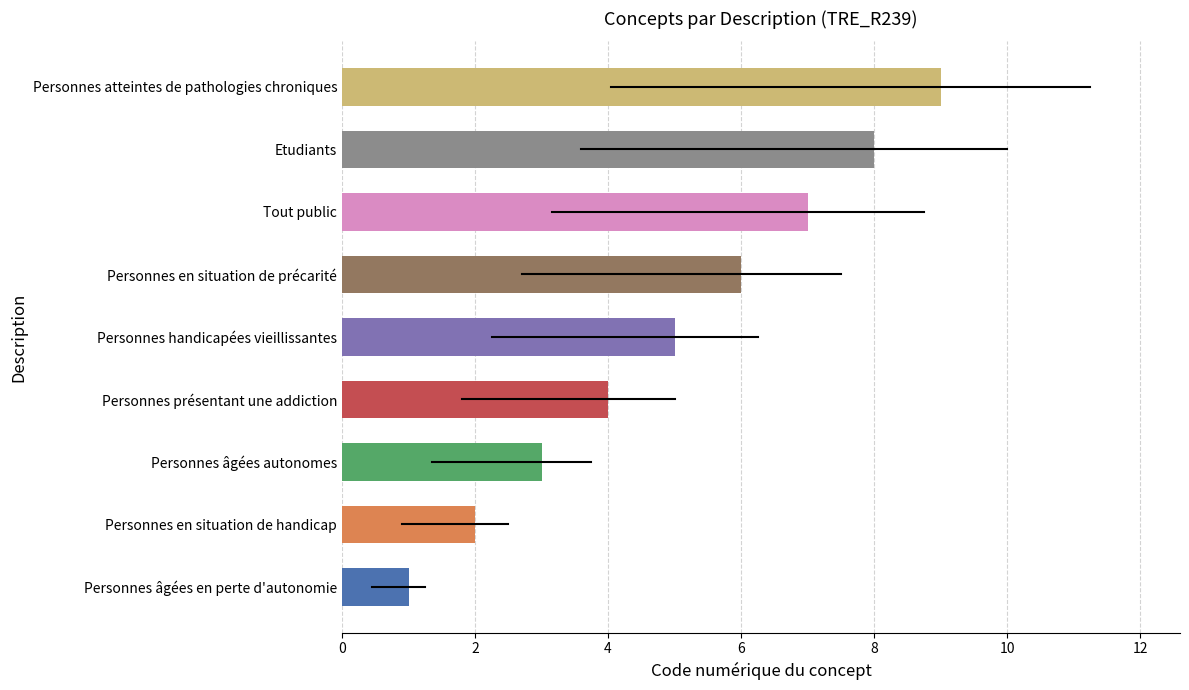

What is the difference between the maximum and minimum values?

8